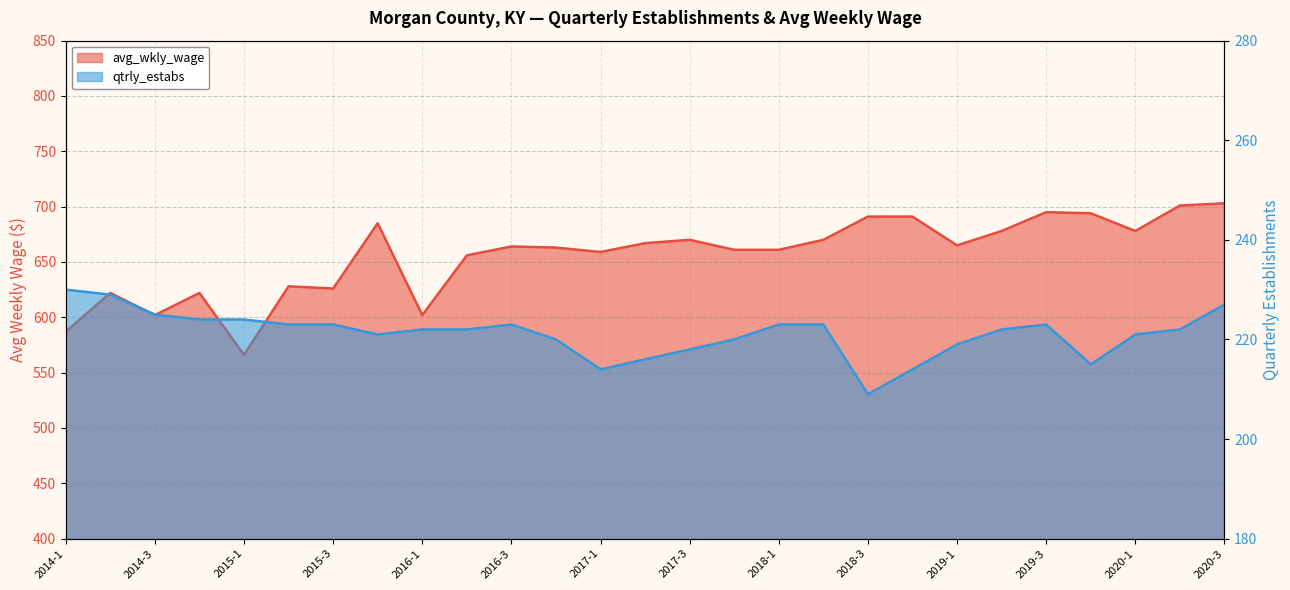

Reading left to right, list all the values displayed in this chart.

avg_wkly_wage: 587	622	602	622	566	628	626	685	602	656	664	663	659	667	670	661	661	670	691	691	665	678	695	694	678	701	703
qtrly_estabs: 230	229	225	224	224	223	223	221	222	222	223	220	214	216	218	220	223	223	209	214	219	222	223	215	221	222	227